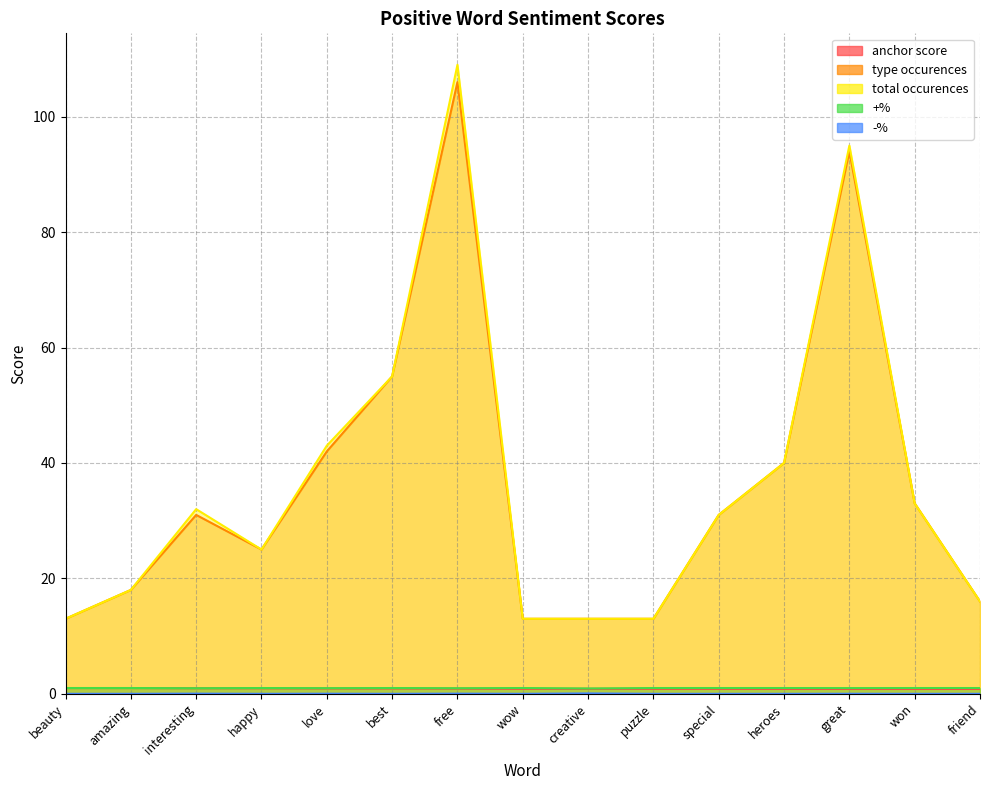

Which series has the largest range (max minus min)?

total occurences